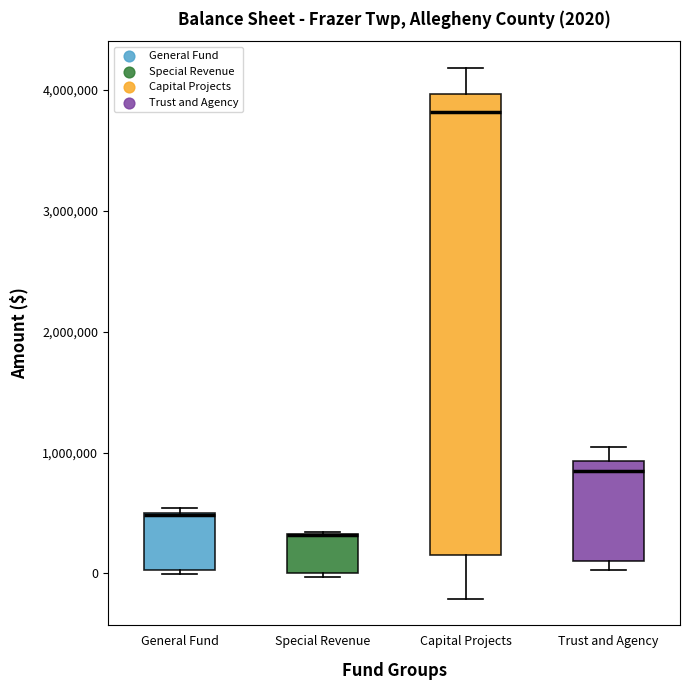

Which box is the tallest, from its lower edge to its upper edge?

Capital Projects